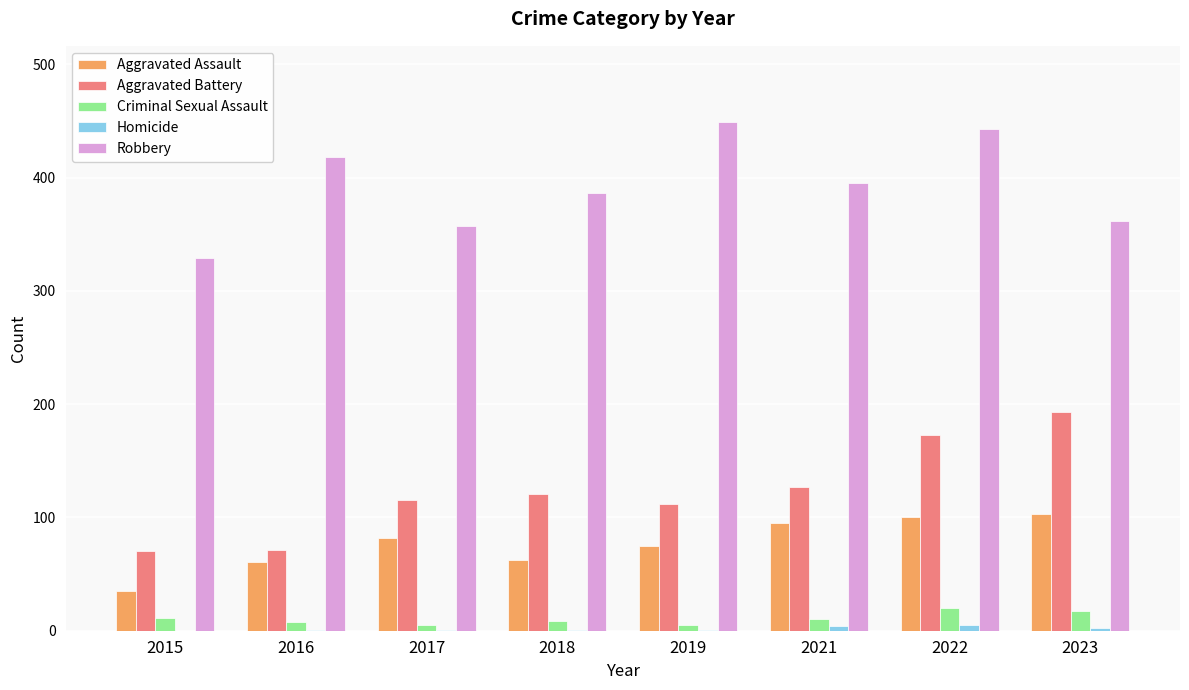

The Aggravated Battery series shows 64 at 2019. True or false?

False